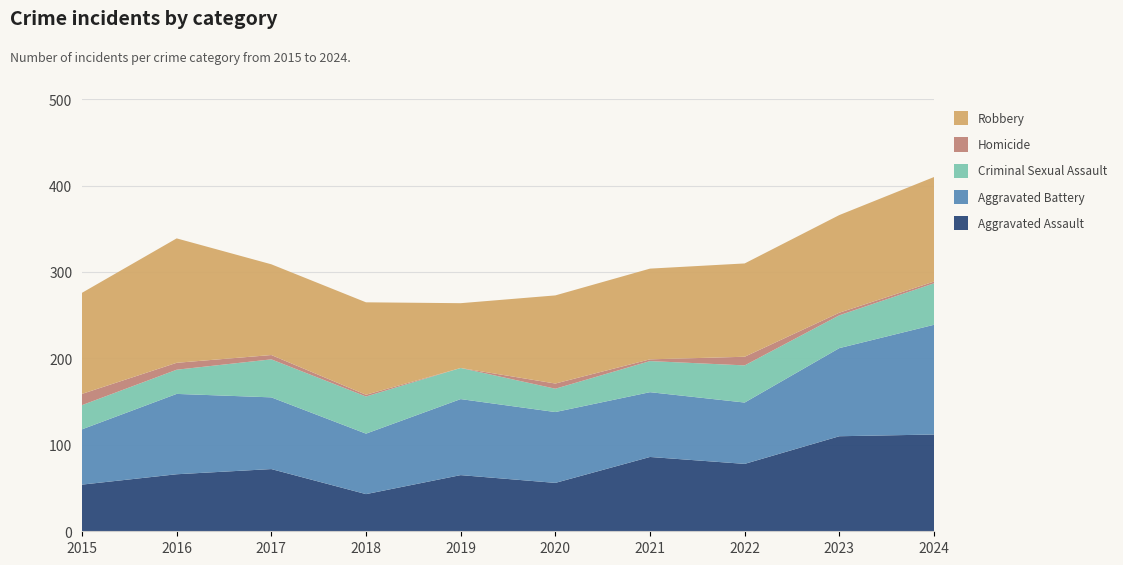

Reading right to left, list all the values displayed in this chart.

Aggravated Assault: 112	110	78	86	56	65	43	72	66	54
Aggravated Battery: 127	102	71	75	82	88	70	83	93	64
Criminal Sexual Assault: 48	38	43	36	27	36	43	44	28	28
Homicide: 2	3	10	2	6	0	2	5	8	13
Robbery: 121	113	108	105	102	75	107	105	144	117